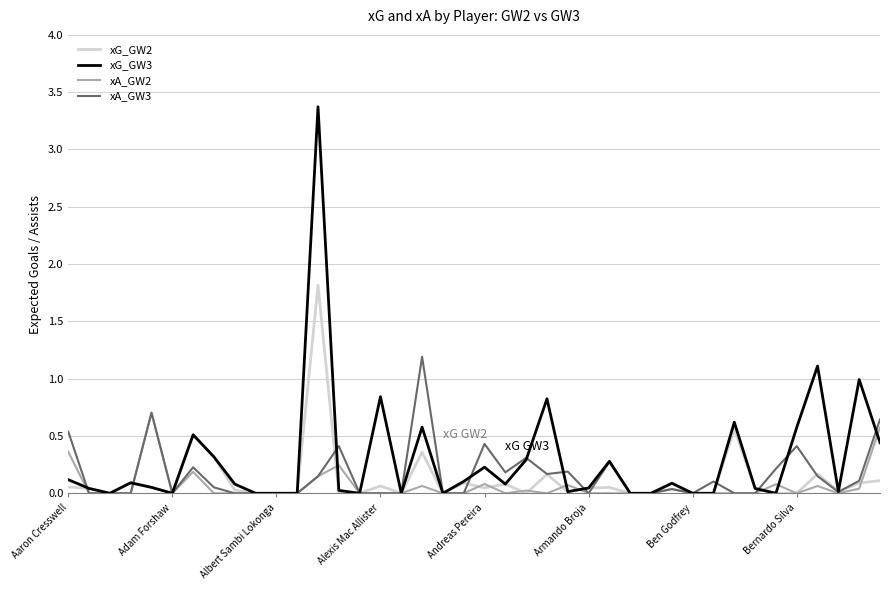

How many categories are shown in the chart?

40